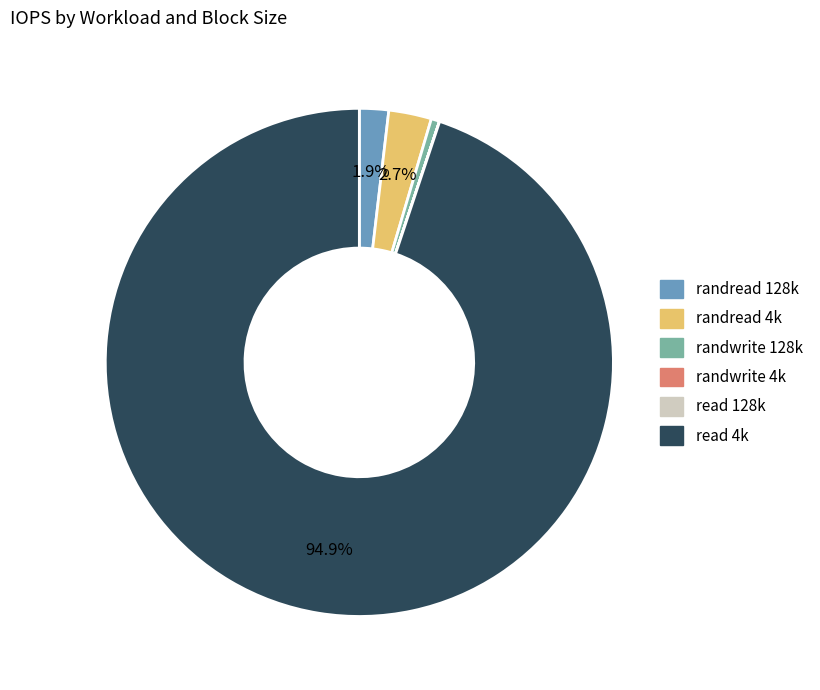

Which category has the biggest portion of the pie?

read 4k